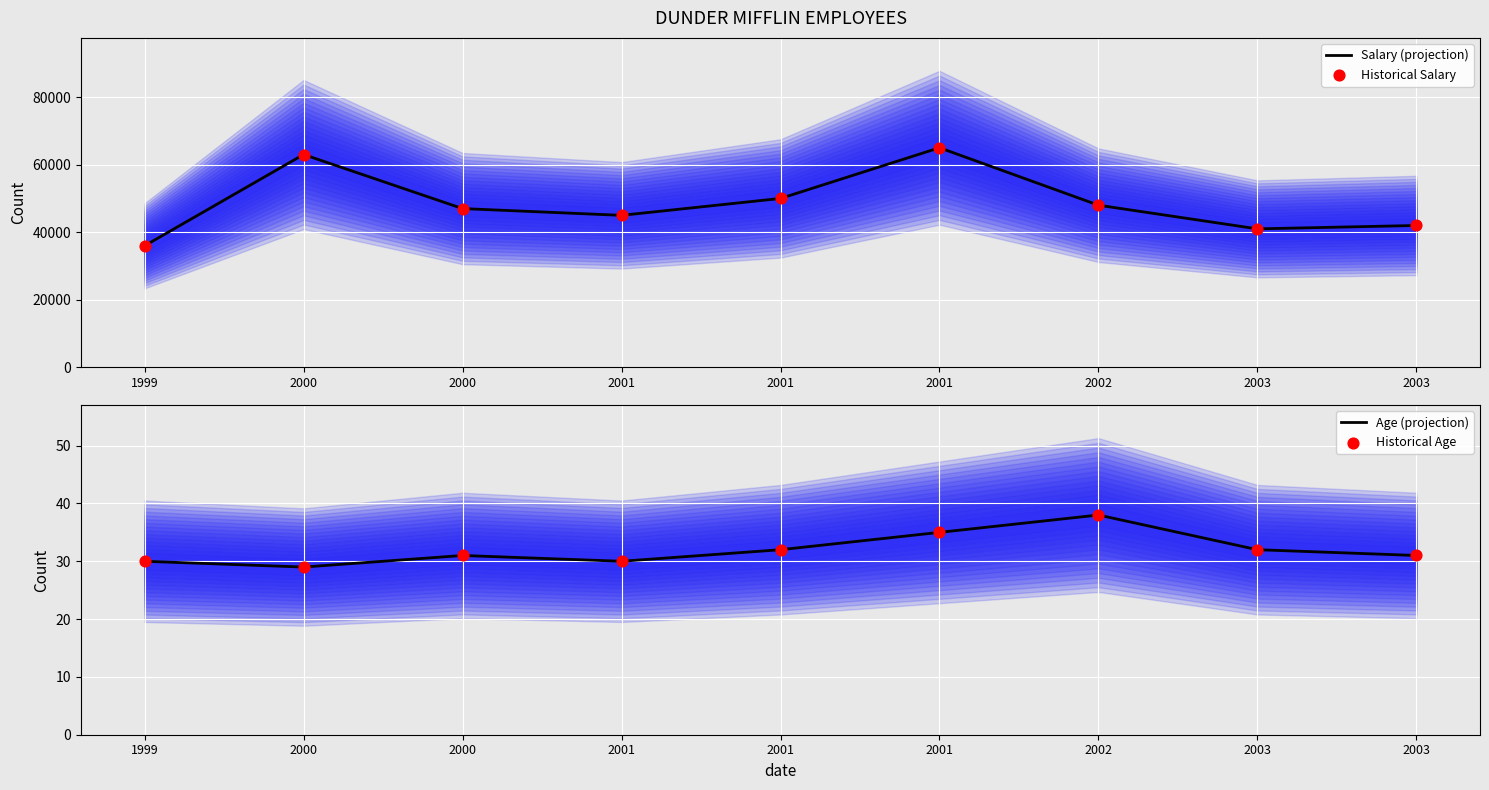

What are all the series names shown in the legend?

Salary (projection), Historical Salary, Age (projection), Historical Age